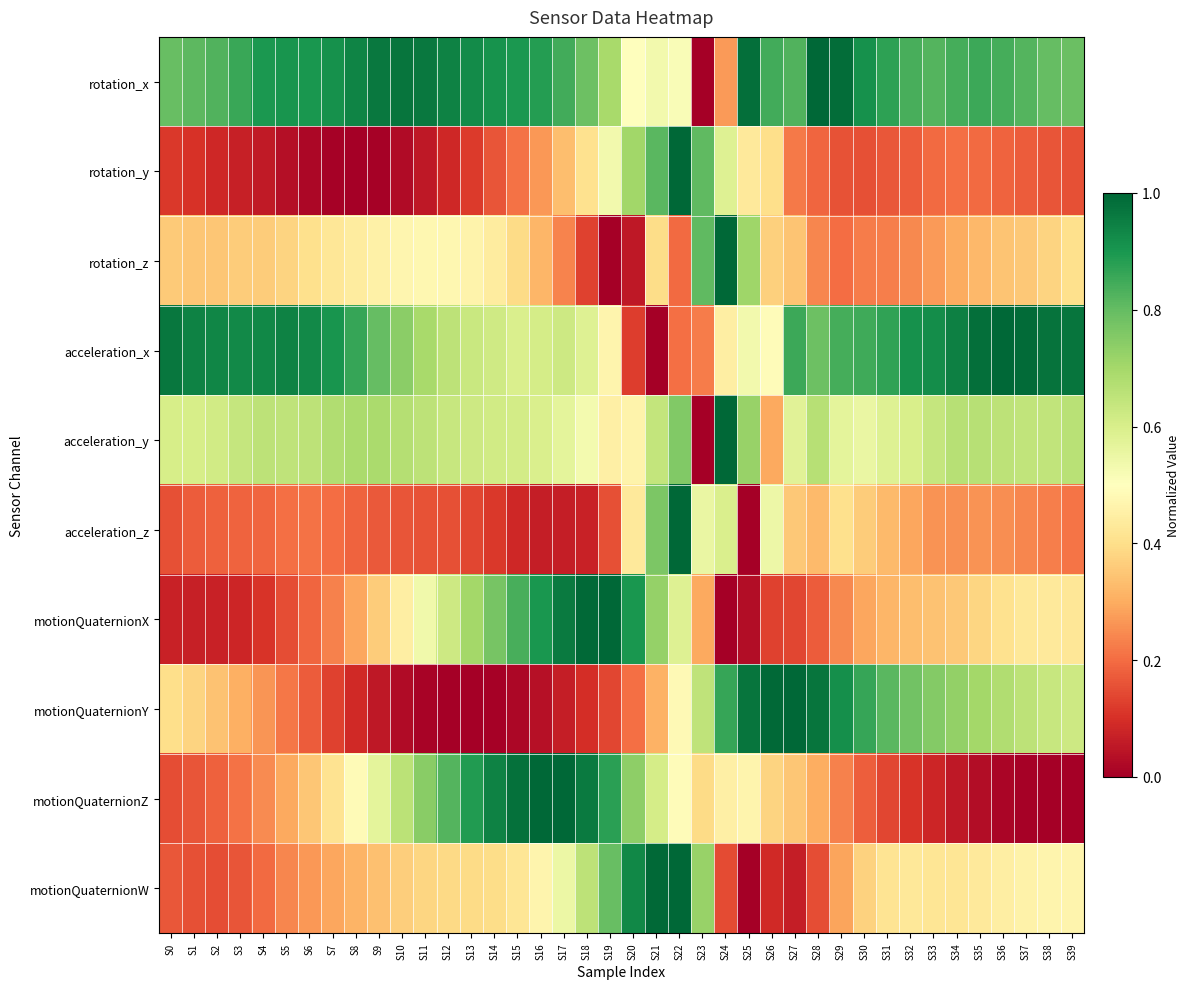

Reading left to right, extract all data points from this chart.

rotation_x: S0=0.8	S1=0.8	S2=0.8	S3=0.9	S4=0.9	S5=0.9	S6=0.9	S7=0.9	S8=0.9	S9=1.0	S10=1.0	S11=1.0	S12=0.9	S13=0.9	S14=0.9	S15=0.9	S16=0.9	S17=0.8	S18=0.8	S19=0.7	S20=0.5	S21=0.5	S22=0.5	S23=0.0	S24=0.3	S25=1.0	S26=0.8	S27=0.8	S28=1.0	S29=1.0	S30=0.9	S31=0.9	S32=0.8	S33=0.8	S34=0.8	S35=0.9	S36=0.8	S37=0.8	S38=0.8	S39=0.8
rotation_y: S0=0.1	S1=0.1	S2=0.1	S3=0.1	S4=0.1	S5=0.0	S6=0.0	S7=0.0	S8=0.0	S9=0.0	S10=0.0	S11=0.1	S12=0.1	S13=0.1	S14=0.2	S15=0.2	S16=0.3	S17=0.3	S18=0.4	S19=0.5	S20=0.7	S21=0.8	S22=1.0	S23=0.8	S24=0.6	S25=0.4	S26=0.4	S27=0.2	S28=0.2	S29=0.2	S30=0.2	S31=0.2	S32=0.2	S33=0.2	S34=0.2	S35=0.2	S36=0.2	S37=0.2	S38=0.2	S39=0.2
rotation_z: S0=0.4	S1=0.3	S2=0.3	S3=0.4	S4=0.4	S5=0.4	S6=0.4	S7=0.4	S8=0.4	S9=0.5	S10=0.5	S11=0.5	S12=0.5	S13=0.5	S14=0.4	S15=0.4	S16=0.3	S17=0.2	S18=0.1	S19=0.0	S20=0.1	S21=0.4	S22=0.2	S23=0.8	S24=1.0	S25=0.7	S26=0.4	S27=0.3	S28=0.2	S29=0.2	S30=0.2	S31=0.2	S32=0.2	S33=0.3	S34=0.3	S35=0.3	S36=0.3	S37=0.4	S38=0.4	S39=0.4
acceleration_x: S0=1.0	S1=0.9	S2=0.9	S3=0.9	S4=0.9	S5=0.9	S6=0.9	S7=0.9	S8=0.9	S9=0.8	S10=0.7	S11=0.7	S12=0.7	S13=0.6	S14=0.6	S15=0.6	S16=0.6	S17=0.6	S18=0.6	S19=0.5	S20=0.1	S21=0.0	S22=0.2	S23=0.2	S24=0.4	S25=0.5	S26=0.5	S27=0.9	S28=0.8	S29=0.8	S30=0.8	S31=0.9	S32=0.9	S33=0.9	S34=0.9	S35=1.0	S36=1.0	S37=1.0	S38=1.0	S39=1.0
acceleration_y: S0=0.6	S1=0.6	S2=0.6	S3=0.6	S4=0.7	S5=0.7	S6=0.7	S7=0.7	S8=0.7	S9=0.7	S10=0.7	S11=0.7	S12=0.6	S13=0.6	S14=0.6	S15=0.6	S16=0.6	S17=0.6	S18=0.5	S19=0.5	S20=0.5	S21=0.6	S22=0.8	S23=0.0	S24=1.0	S25=0.7	S26=0.3	S27=0.6	S28=0.7	S29=0.6	S30=0.6	S31=0.6	S32=0.6	S33=0.6	S34=0.7	S35=0.7	S36=0.7	S37=0.6	S38=0.6	S39=0.7
acceleration_z: S0=0.2	S1=0.2	S2=0.2	S3=0.2	S4=0.2	S5=0.2	S6=0.2	S7=0.2	S8=0.2	S9=0.2	S10=0.2	S11=0.2	S12=0.2	S13=0.1	S14=0.1	S15=0.1	S16=0.1	S17=0.1	S18=0.1	S19=0.2	S20=0.4	S21=0.8	S22=1.0	S23=0.6	S24=0.6	S25=0.0	S26=0.5	S27=0.4	S28=0.3	S29=0.4	S30=0.4	S31=0.3	S32=0.3	S33=0.3	S34=0.3	S35=0.3	S36=0.3	S37=0.2	S38=0.2	S39=0.2
motionQuaternionX: S0=0.1	S1=0.1	S2=0.1	S3=0.1	S4=0.1	S5=0.1	S6=0.2	S7=0.2	S8=0.3	S9=0.4	S10=0.4	S11=0.5	S12=0.6	S13=0.7	S14=0.8	S15=0.8	S16=0.9	S17=1.0	S18=1.0	S19=1.0	S20=0.9	S21=0.7	S22=0.6	S23=0.3	S24=0.0	S25=0.0	S26=0.1	S27=0.1	S28=0.2	S29=0.2	S30=0.3	S31=0.3	S32=0.3	S33=0.3	S34=0.4	S35=0.4	S36=0.4	S37=0.4	S38=0.4	S39=0.4
motionQuaternionY: S0=0.4	S1=0.4	S2=0.3	S3=0.3	S4=0.3	S5=0.2	S6=0.2	S7=0.1	S8=0.1	S9=0.1	S10=0.0	S11=0.0	S12=0.0	S13=0.0	S14=0.0	S15=0.0	S16=0.0	S17=0.1	S18=0.1	S19=0.1	S20=0.2	S21=0.3	S22=0.5	S23=0.7	S24=0.9	S25=1.0	S26=1.0	S27=1.0	S28=1.0	S29=0.9	S30=0.9	S31=0.8	S32=0.8	S33=0.8	S34=0.7	S35=0.7	S36=0.7	S37=0.7	S38=0.6	S39=0.6
motionQuaternionZ: S0=0.1	S1=0.2	S2=0.2	S3=0.2	S4=0.2	S5=0.3	S6=0.3	S7=0.4	S8=0.5	S9=0.6	S10=0.7	S11=0.7	S12=0.8	S13=0.9	S14=0.9	S15=1.0	S16=1.0	S17=1.0	S18=1.0	S19=0.9	S20=0.7	S21=0.6	S22=0.5	S23=0.4	S24=0.4	S25=0.5	S26=0.4	S27=0.4	S28=0.3	S29=0.2	S30=0.2	S31=0.1	S32=0.1	S33=0.1	S34=0.1	S35=0.0	S36=0.0	S37=0.0	S38=0.0	S39=0.0
motionQuaternionW: S0=0.2	S1=0.2	S2=0.2	S3=0.2	S4=0.2	S5=0.2	S6=0.3	S7=0.3	S8=0.3	S9=0.3	S10=0.4	S11=0.4	S12=0.4	S13=0.4	S14=0.4	S15=0.4	S16=0.5	S17=0.5	S18=0.7	S19=0.8	S20=0.9	S21=1.0	S22=1.0	S23=0.7	S24=0.1	S25=0.0	S26=0.1	S27=0.1	S28=0.2	S29=0.3	S30=0.4	S31=0.4	S32=0.4	S33=0.4	S34=0.4	S35=0.4	S36=0.4	S37=0.5	S38=0.5	S39=0.5